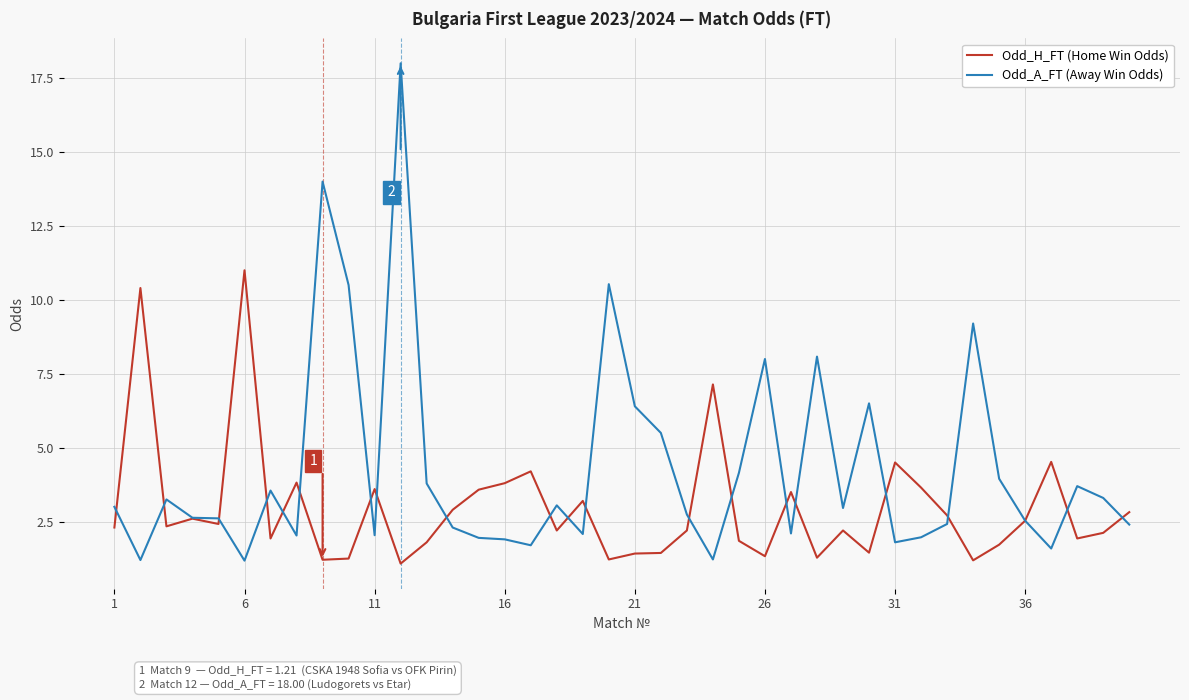

Which series has the largest total across all categories?

Odd_A_FT (Away Win Odds)